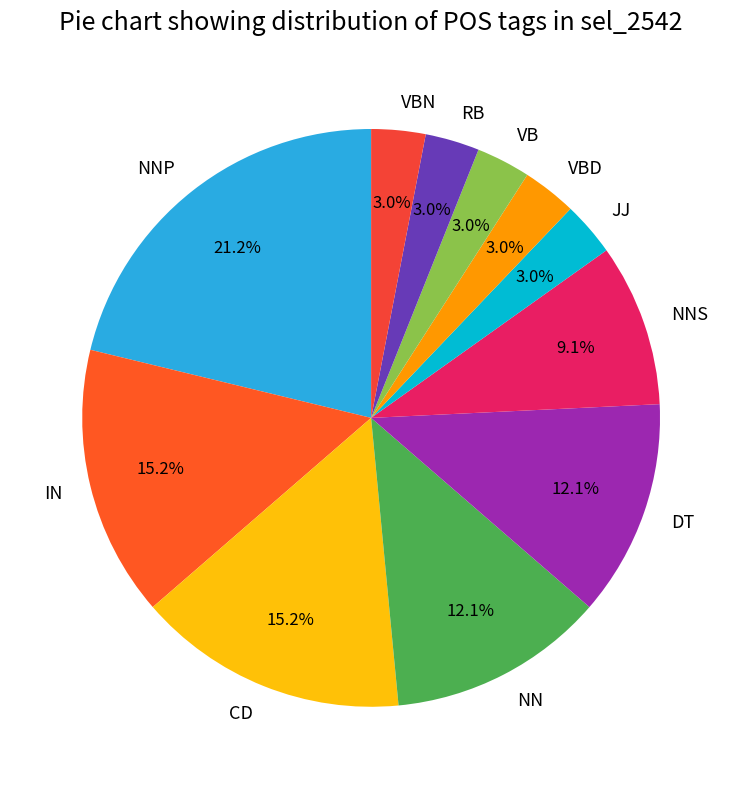

To the nearest percent, what is the combined percentage of NNP and NN?

33%